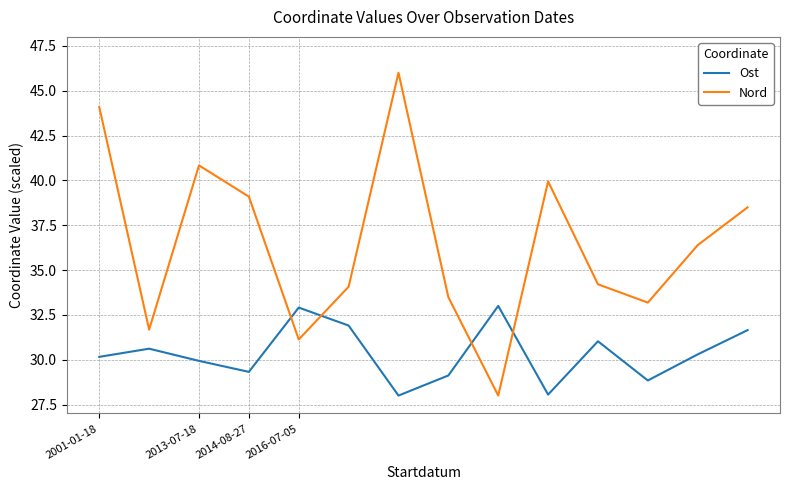

How many intersections are there between Nord and Ost?

4